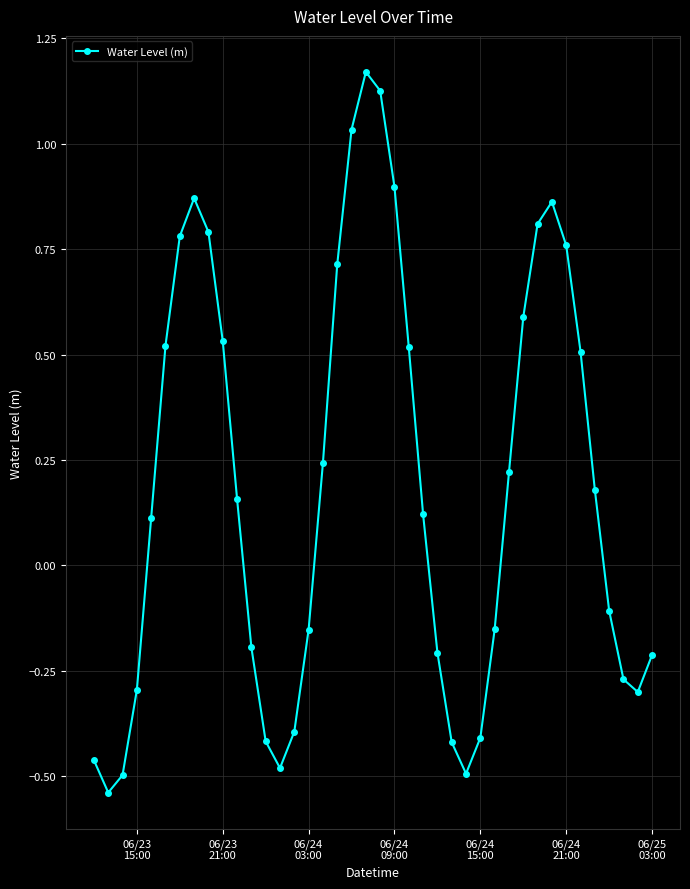

What is the difference between the second highest and second lowest values?

1.6